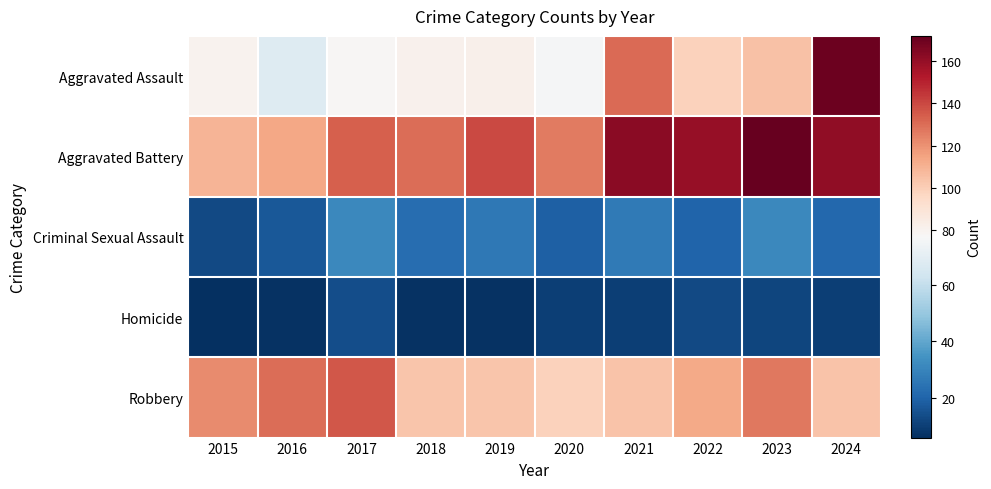

At how many categories does at least one series exceed 39?

10